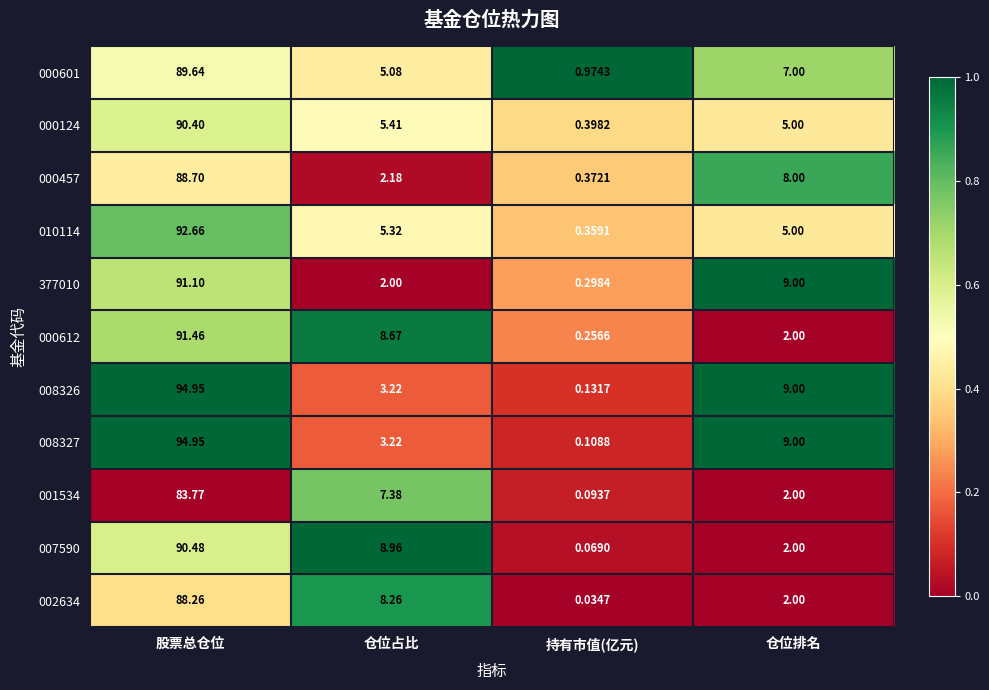

How many values in the 001534 series are below 7?

2